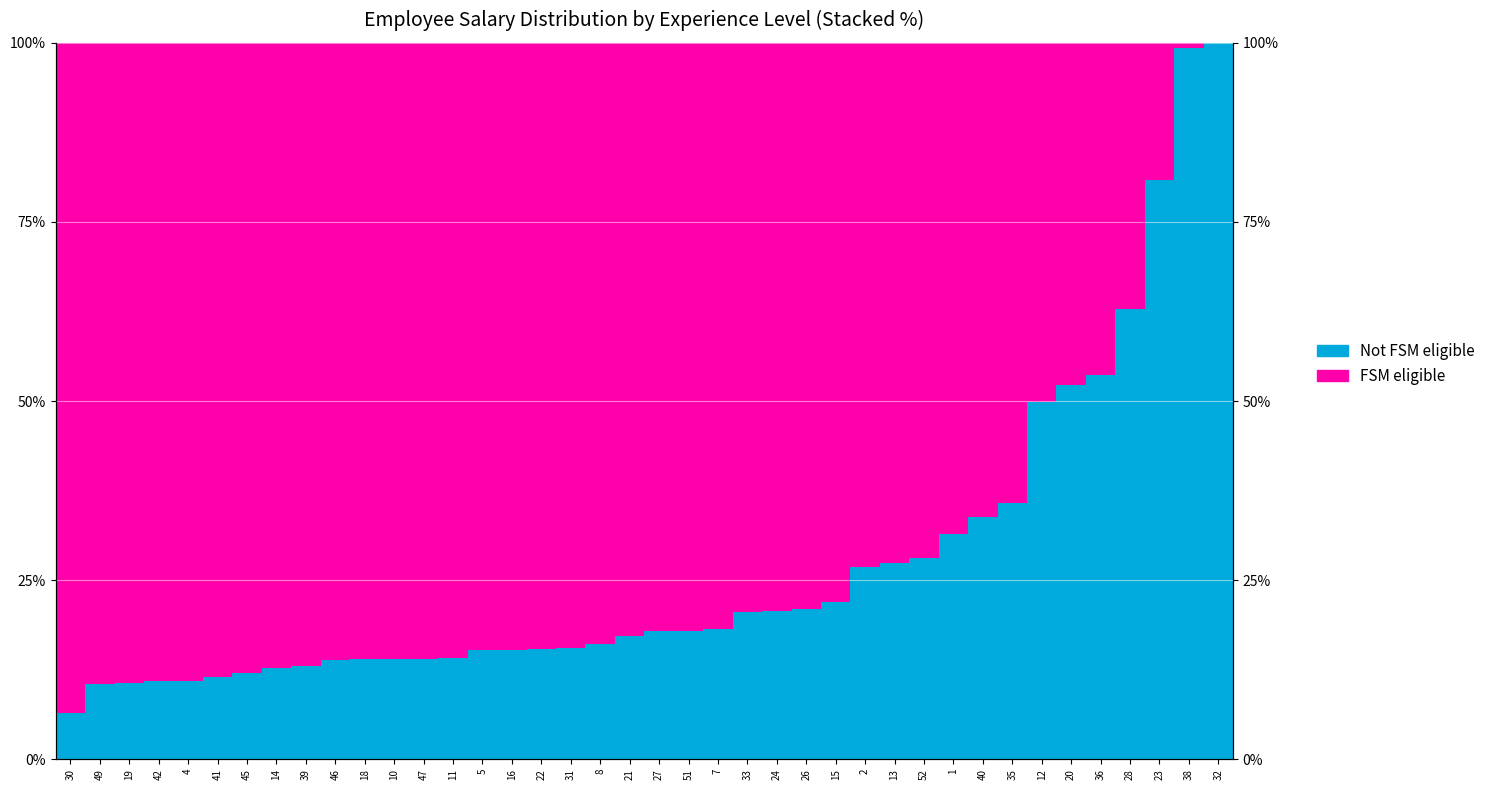

How many categories are shown in the chart?

40